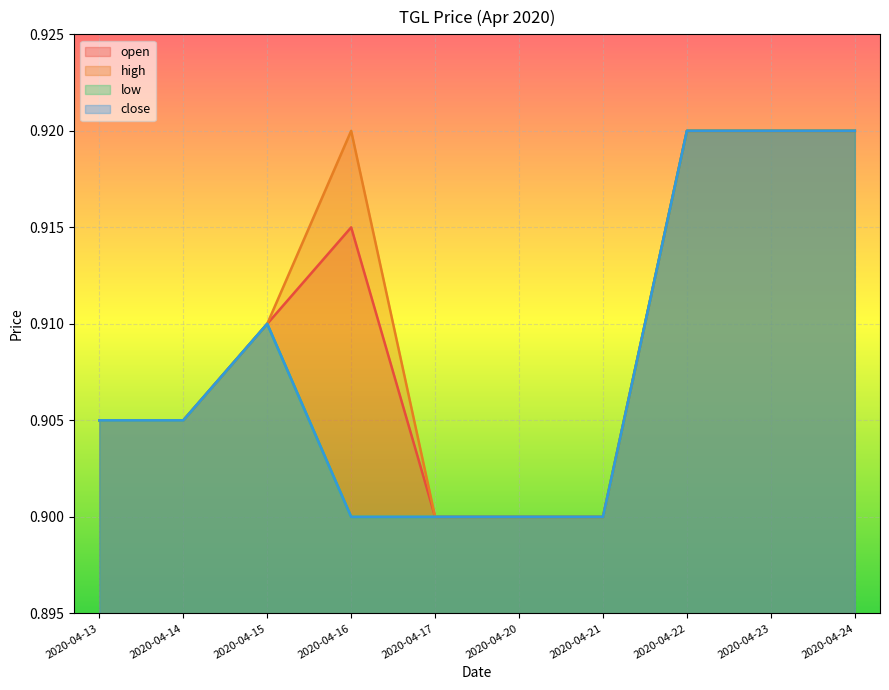

Reading left to right, list all the values displayed in this chart.

open: 2020-04-13=0.9	2020-04-14=0.9	2020-04-15=0.9	2020-04-16=0.9	2020-04-17=0.9	2020-04-20=0.9	2020-04-21=0.9	2020-04-22=0.9	2020-04-23=0.9	2020-04-24=0.9
high: 2020-04-13=0.9	2020-04-14=0.9	2020-04-15=0.9	2020-04-16=0.9	2020-04-17=0.9	2020-04-20=0.9	2020-04-21=0.9	2020-04-22=0.9	2020-04-23=0.9	2020-04-24=0.9
low: 2020-04-13=0.9	2020-04-14=0.9	2020-04-15=0.9	2020-04-16=0.9	2020-04-17=0.9	2020-04-20=0.9	2020-04-21=0.9	2020-04-22=0.9	2020-04-23=0.9	2020-04-24=0.9
close: 2020-04-13=0.9	2020-04-14=0.9	2020-04-15=0.9	2020-04-16=0.9	2020-04-17=0.9	2020-04-20=0.9	2020-04-21=0.9	2020-04-22=0.9	2020-04-23=0.9	2020-04-24=0.9